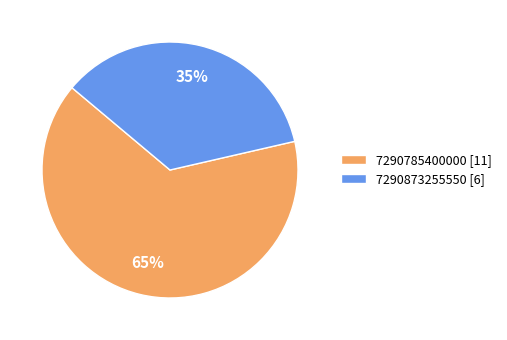

How many segments does this pie chart have?

2